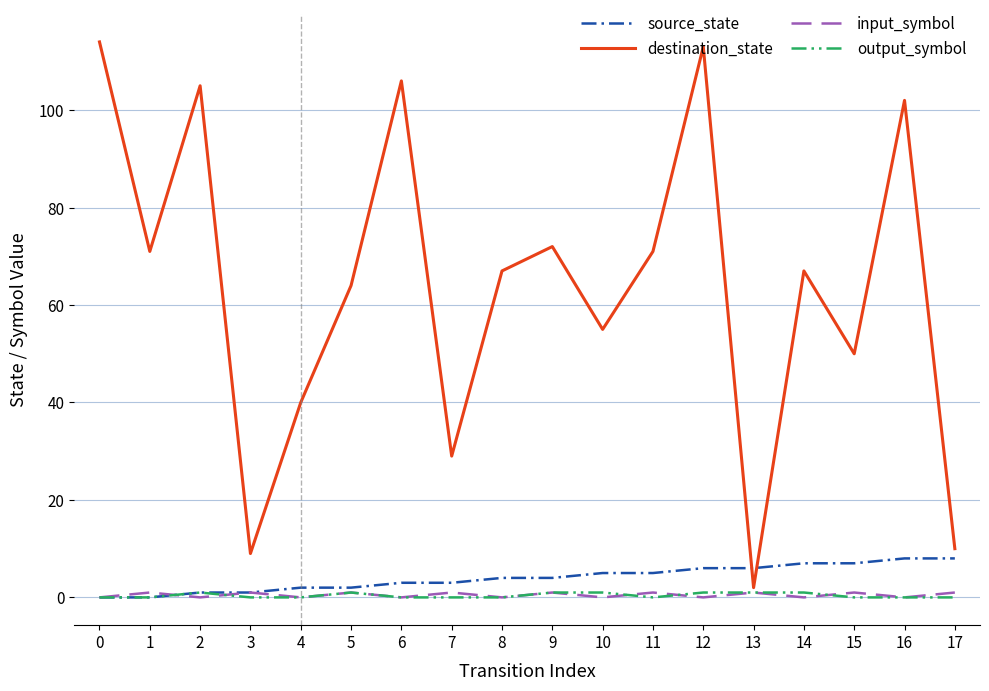

How many lines are shown in the chart?

4